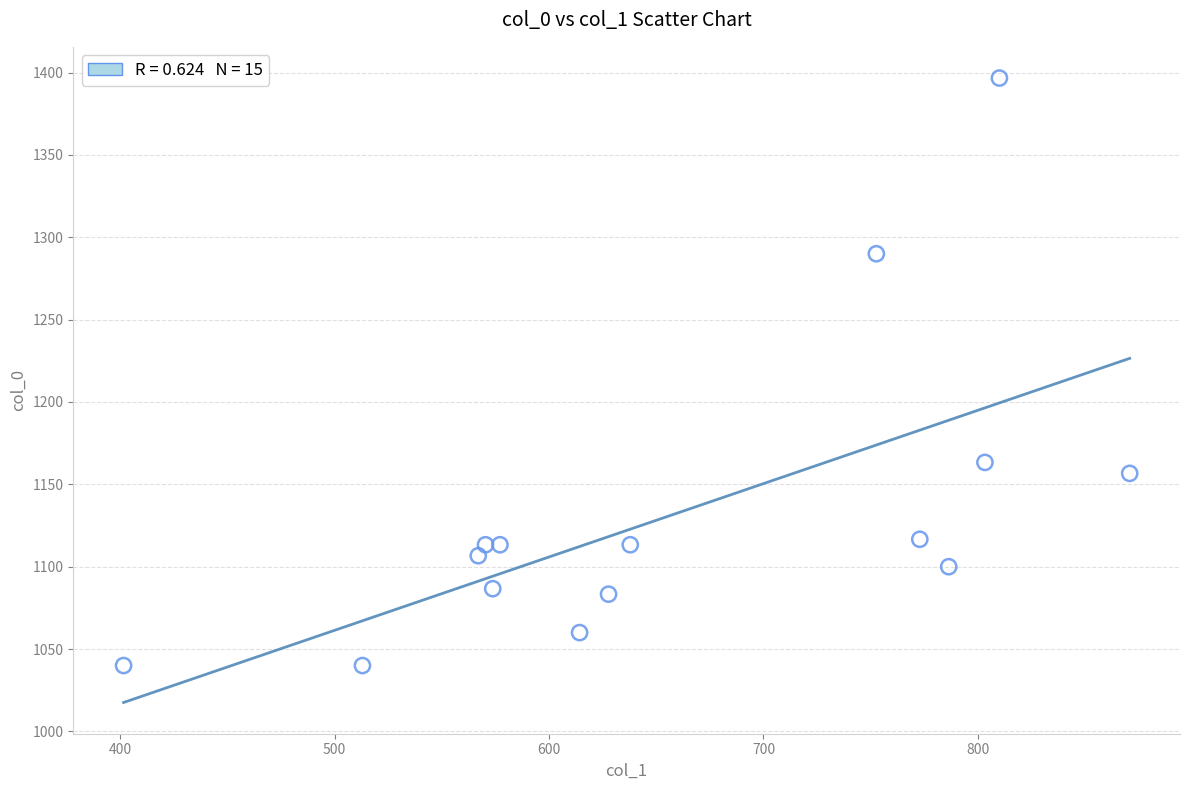

What is the range of X values (max minus min)?

469.1